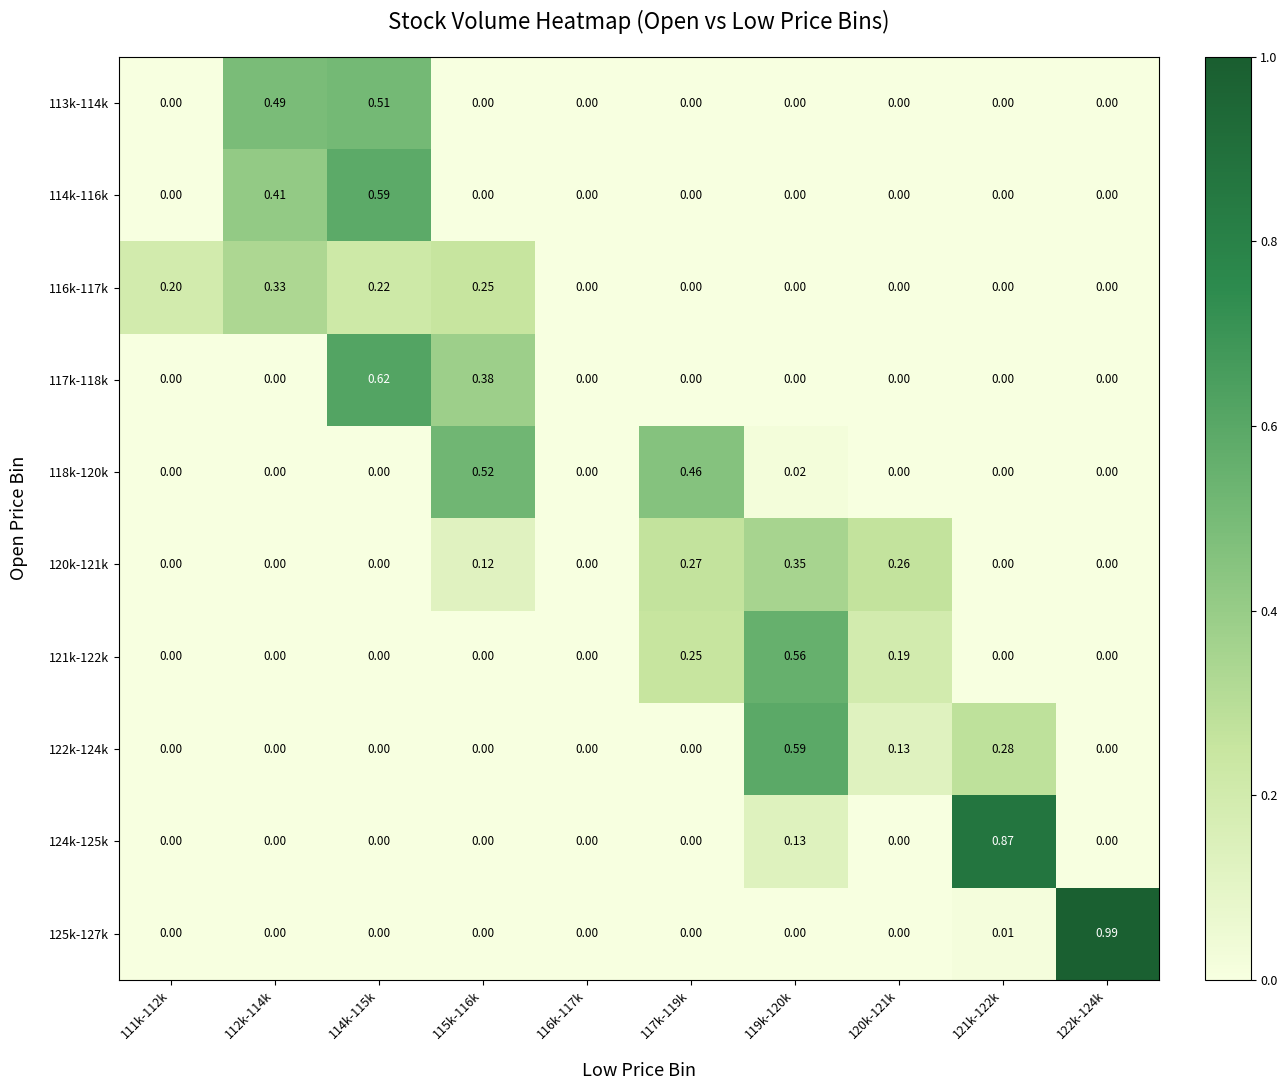

Is the value of 117k-118k at 115k-116k greater than the value of 125k-127k at 117k-119k?

Yes